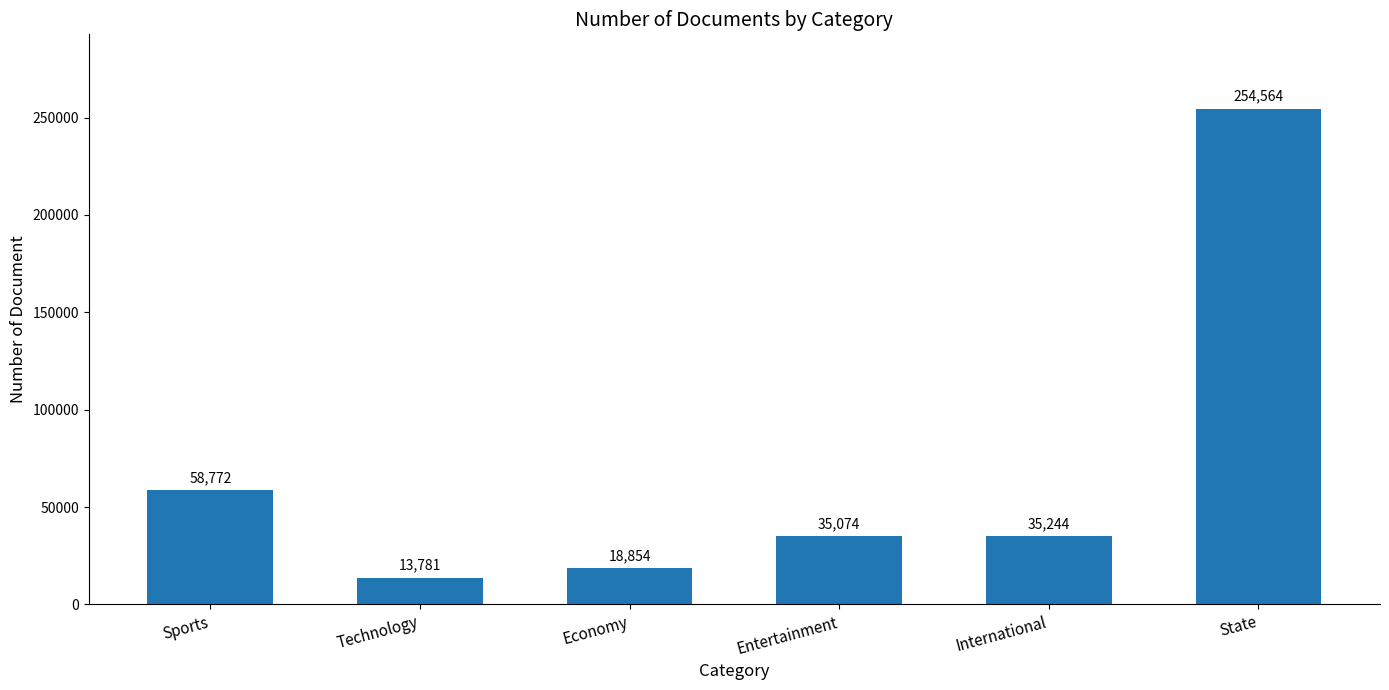

What position from the right is International?

2